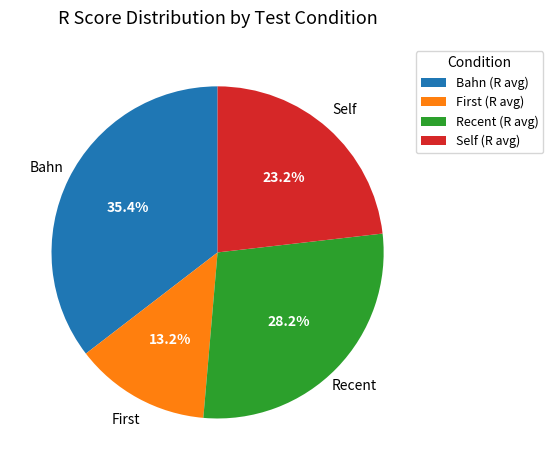

How many segments does this pie chart have?

4